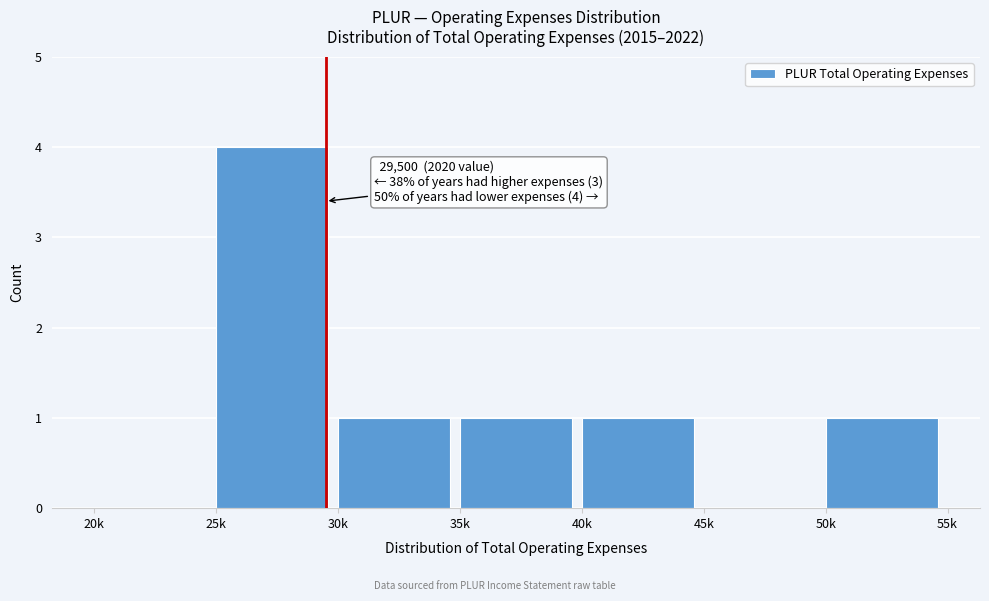

Reading left to right, extract all data points from this chart.

20k=0	25k=4	30k=1	35k=1	40k=1	45k=0	50k=1